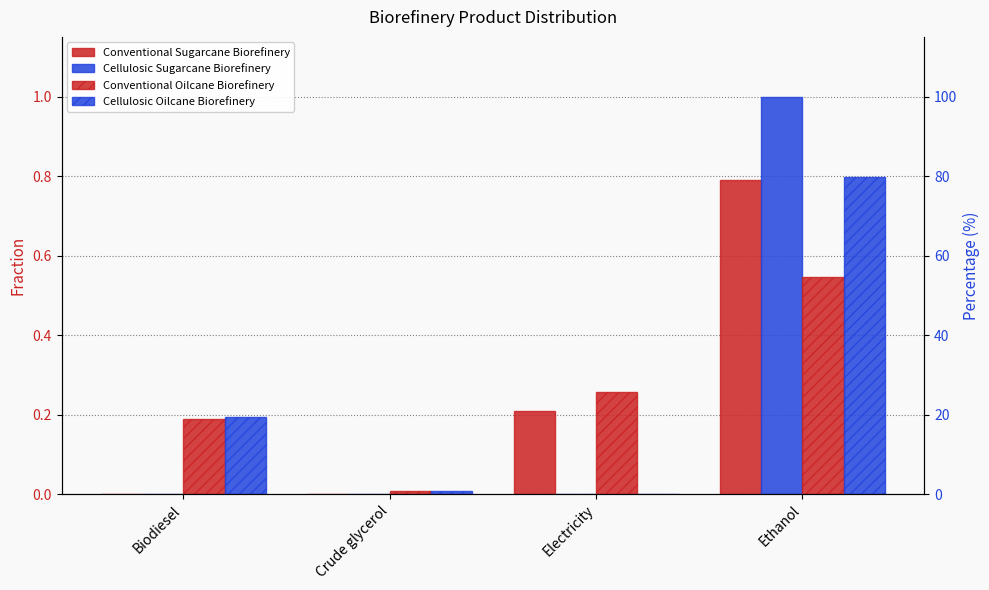

What is the spread (max minus min) of values at Biodiesel?

0.2